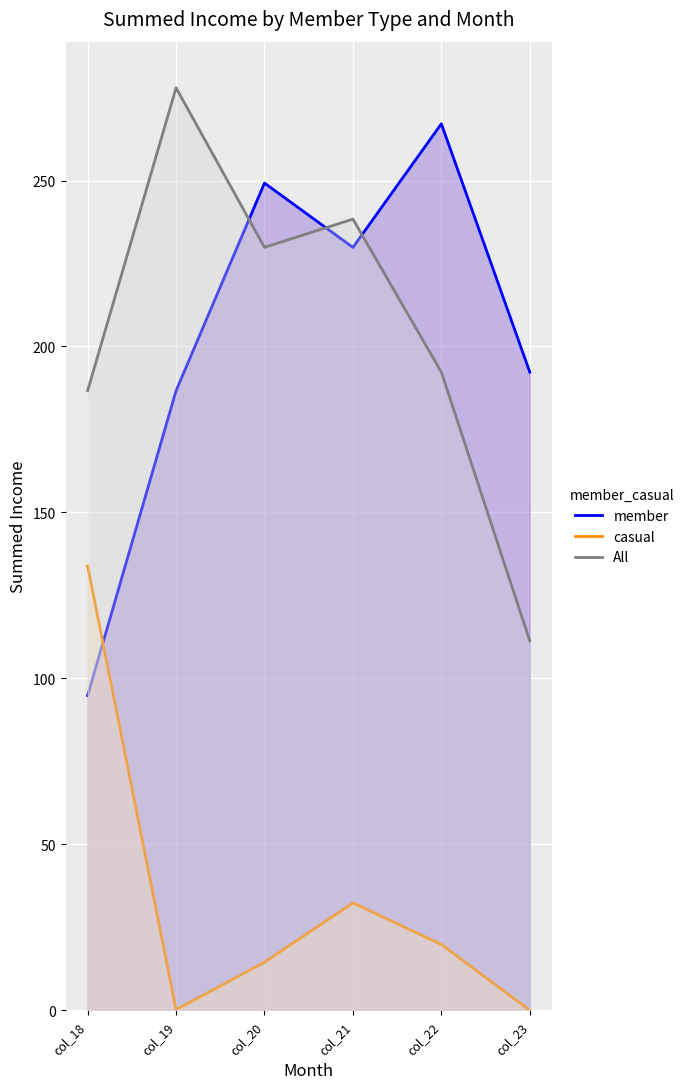

The value of casual at col_23 is 0.0. True or false?

True